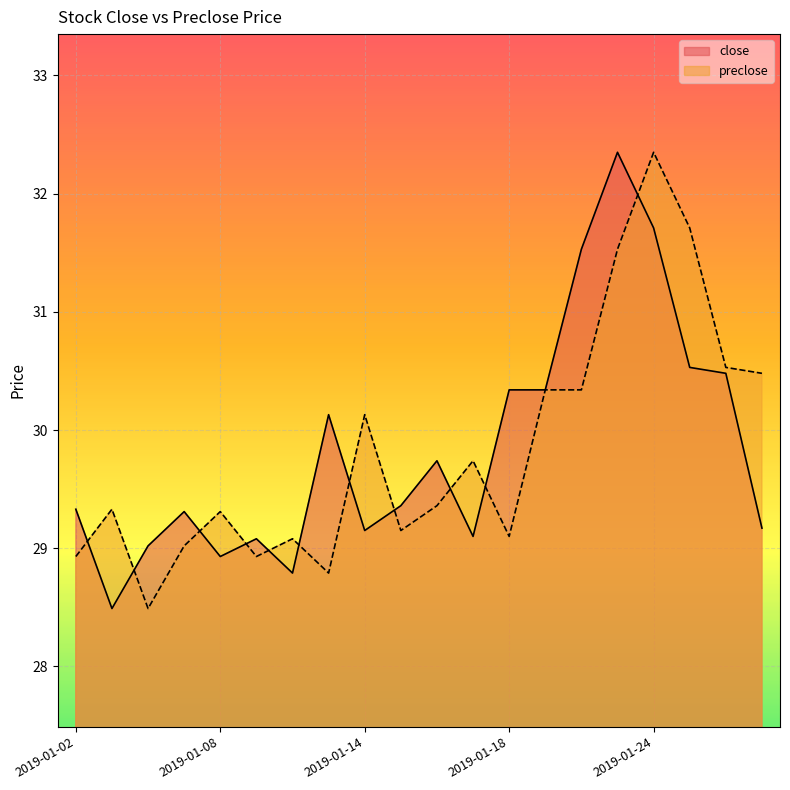

Rank the categories by preclose value from lowest to highest.

2019-01-04, 2019-01-11, 2019-01-02, 2019-01-09, 2019-01-07, 2019-01-10, 2019-01-18, 2019-01-15, 2019-01-08, 2019-01-03, 2019-01-16, 2019-01-17, 2019-01-14, 2019-01-21, 2019-01-22, 2019-01-29, 2019-01-28, 2019-01-23, 2019-01-25, 2019-01-24